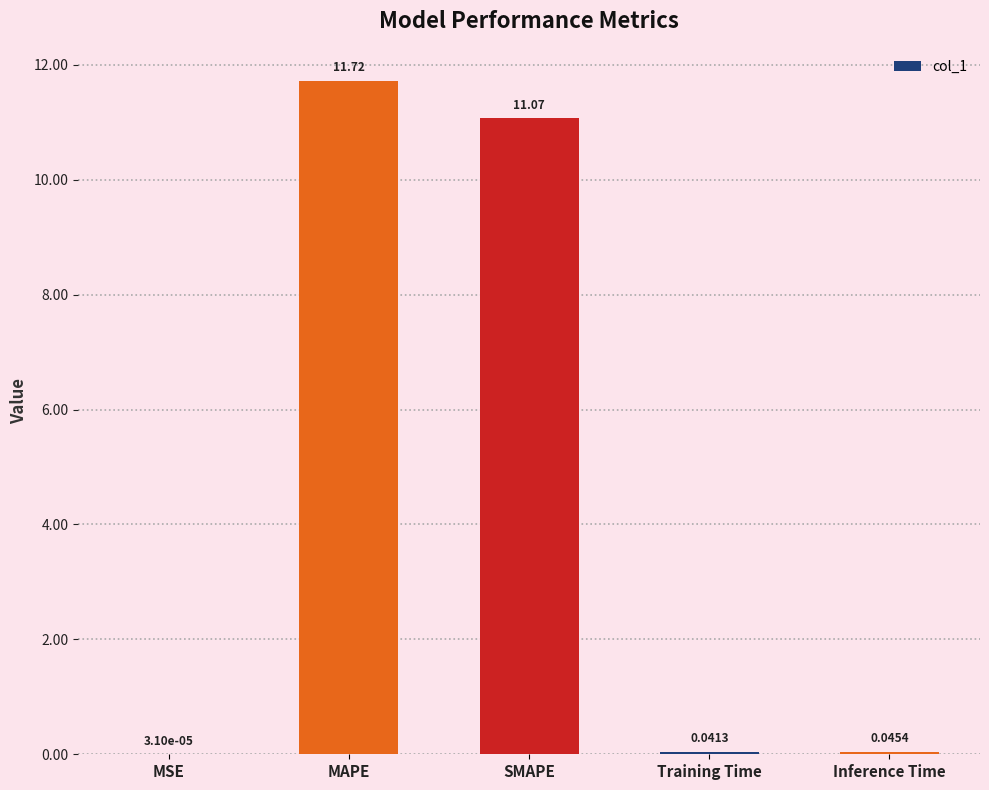

What is the change in value from MAPE to Inference Time?

-11.7